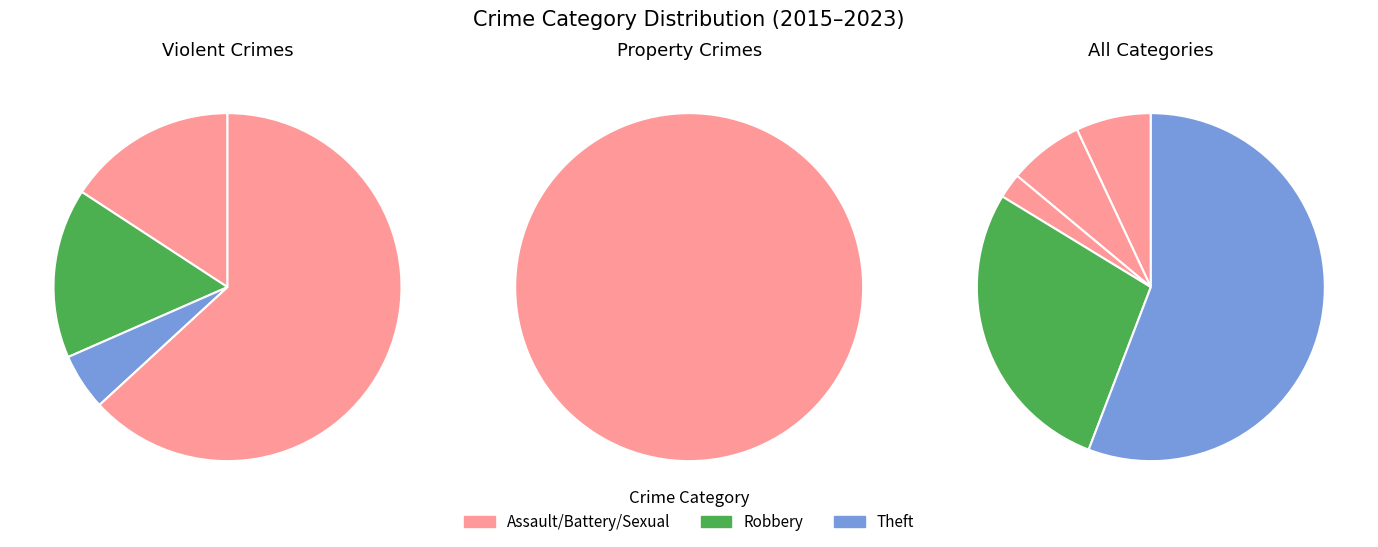

What percentage do Aggravated Assault and Theft together represent?

62.8%